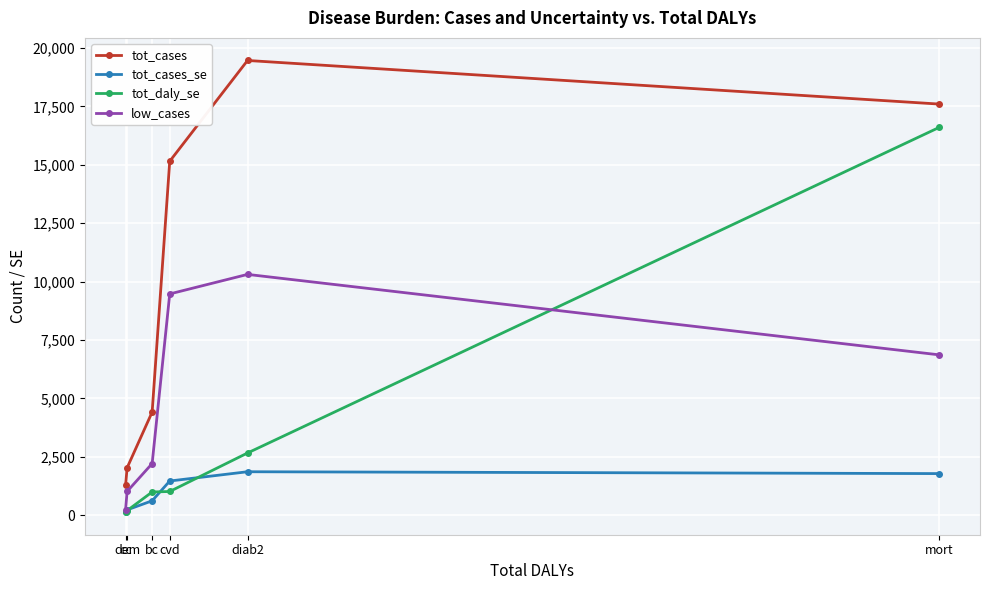

What is the label of the 6th point from the right?

cc